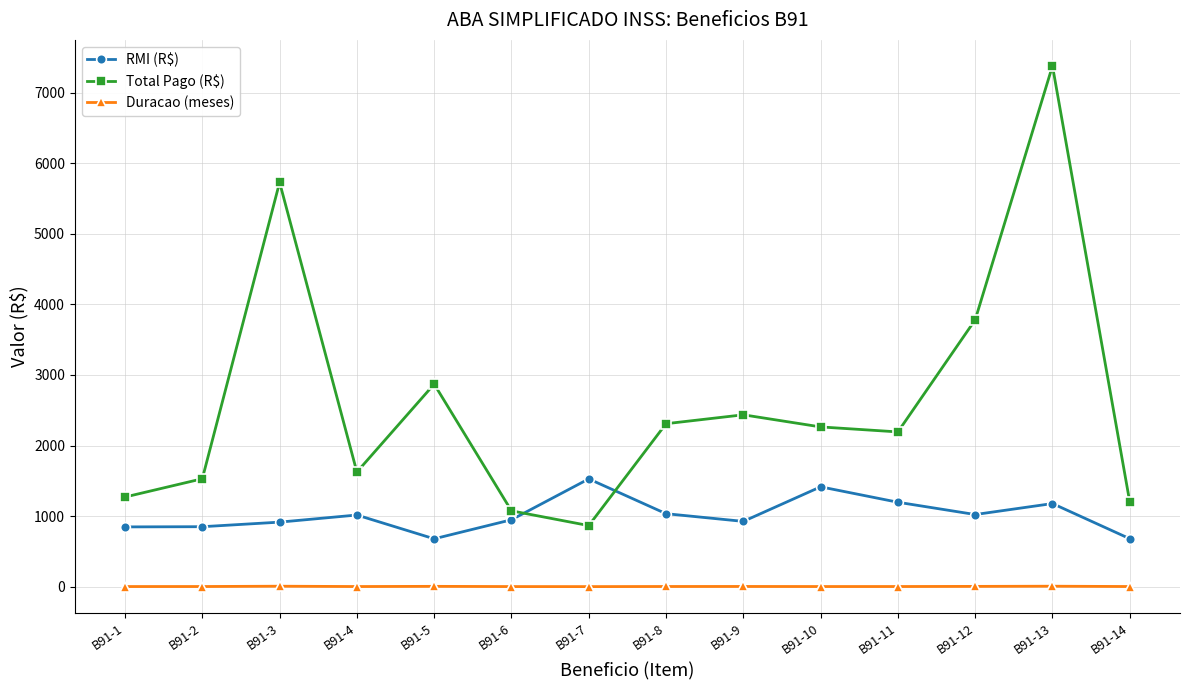

Is it true that RMI (R$) equals 599.6 at B91-3?

False